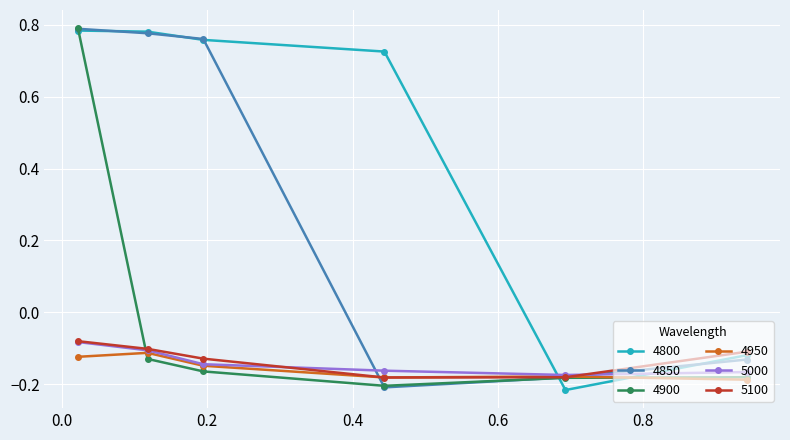

In 4900, how many points are lower than both neighbors (excluding endpoints)?

1